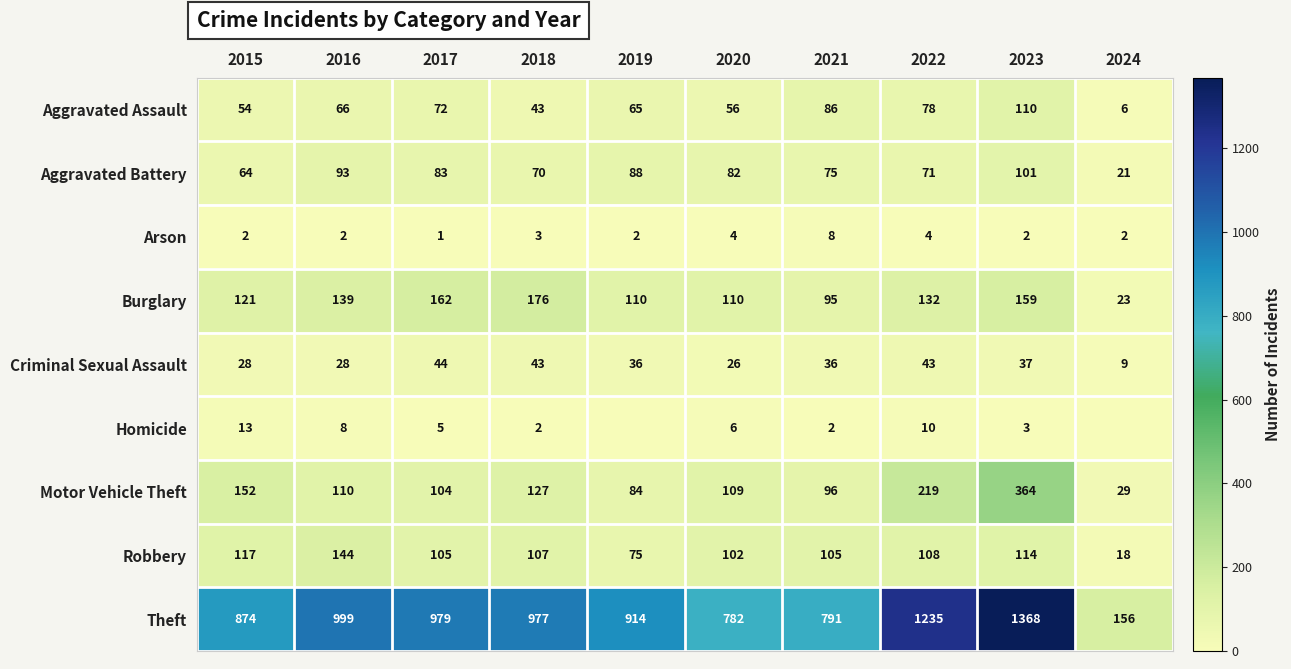

At 2023, list the series in order from largest to smallest.

Theft, Motor Vehicle Theft, Burglary, Robbery, Aggravated Assault, Aggravated Battery, Criminal Sexual Assault, Homicide, Arson